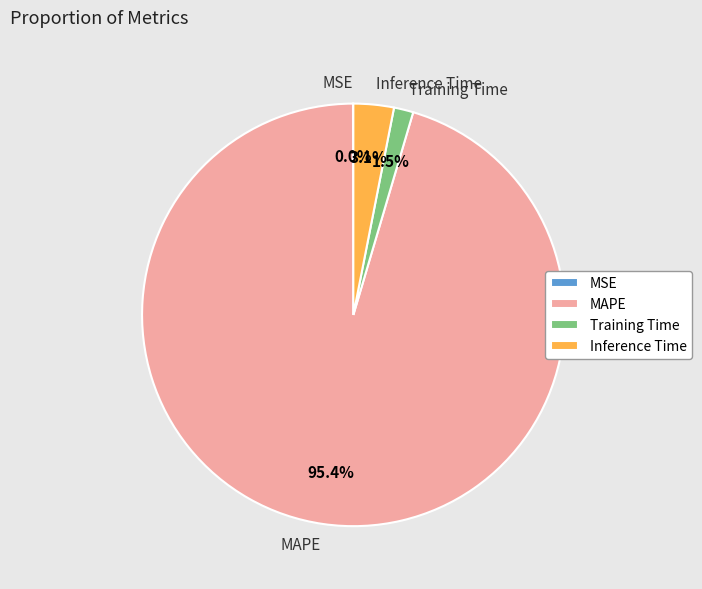

To the nearest percent, what is the difference between the largest and smallest slice percentages?

95%